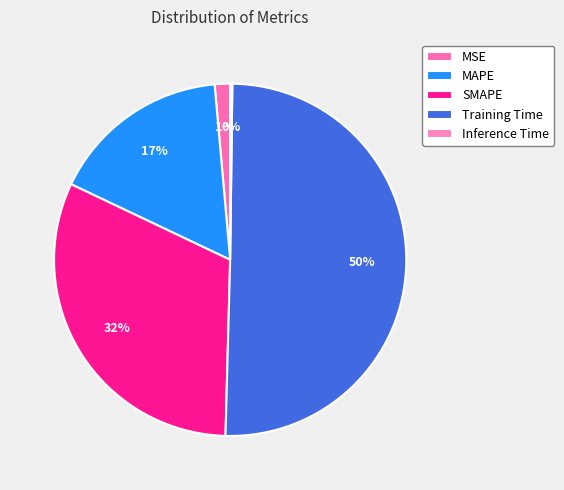

Count the number of slices in the pie.

5